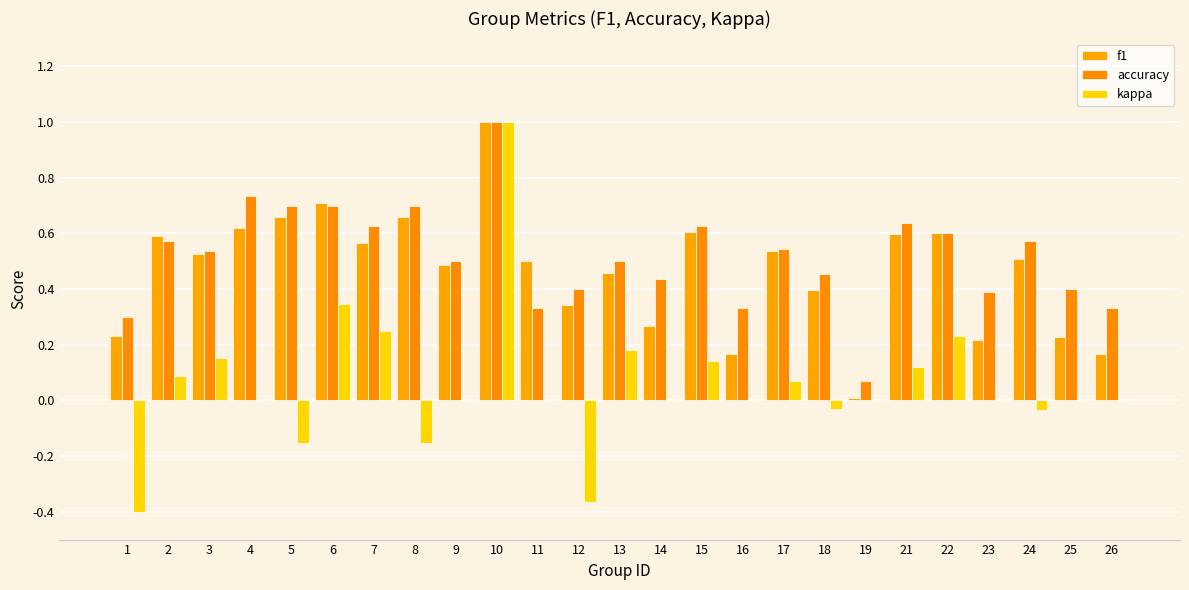

What is the difference between the highest and lowest values at 16?

0.3